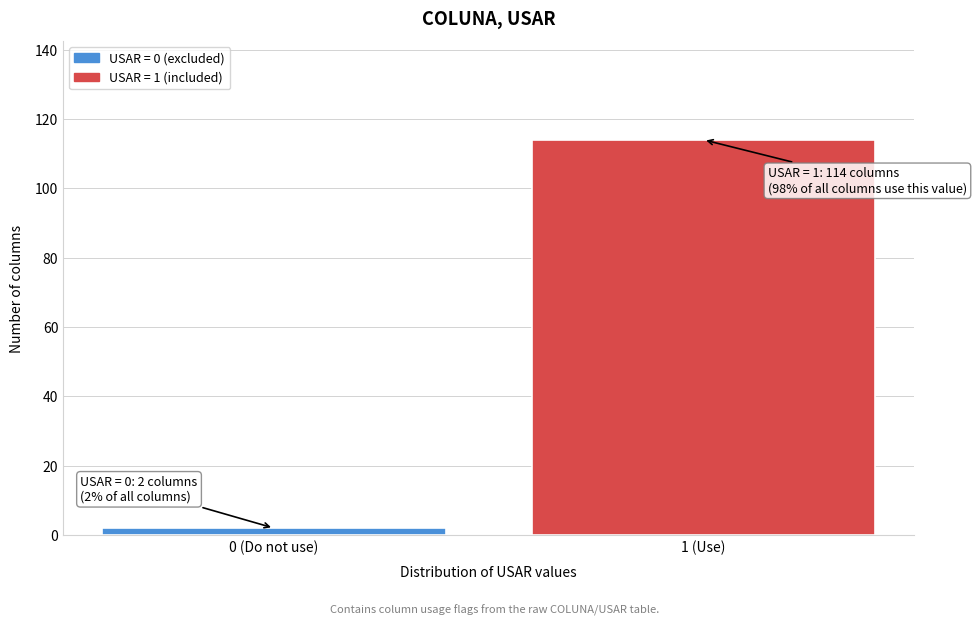

Reading left to right, what are all the values shown in this chart?

2	114